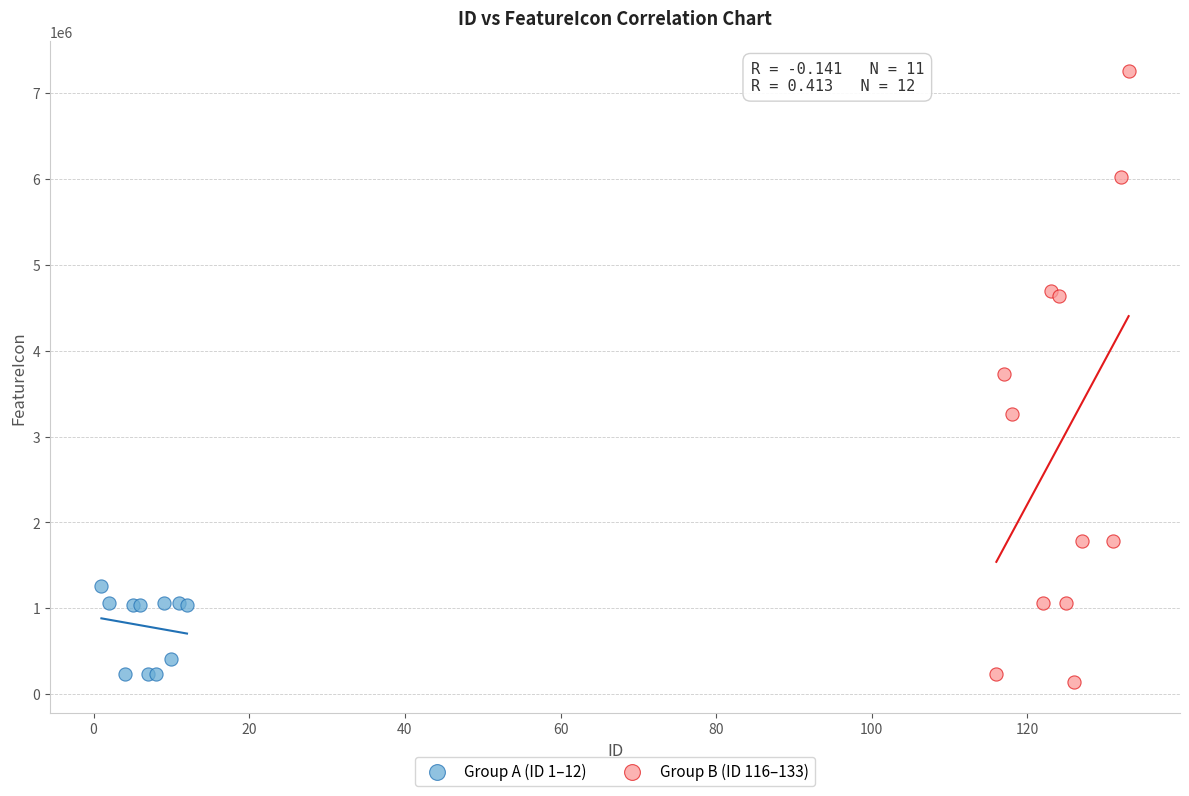

Which series reaches the maximum Y coordinate?

Group B (ID 116–133)